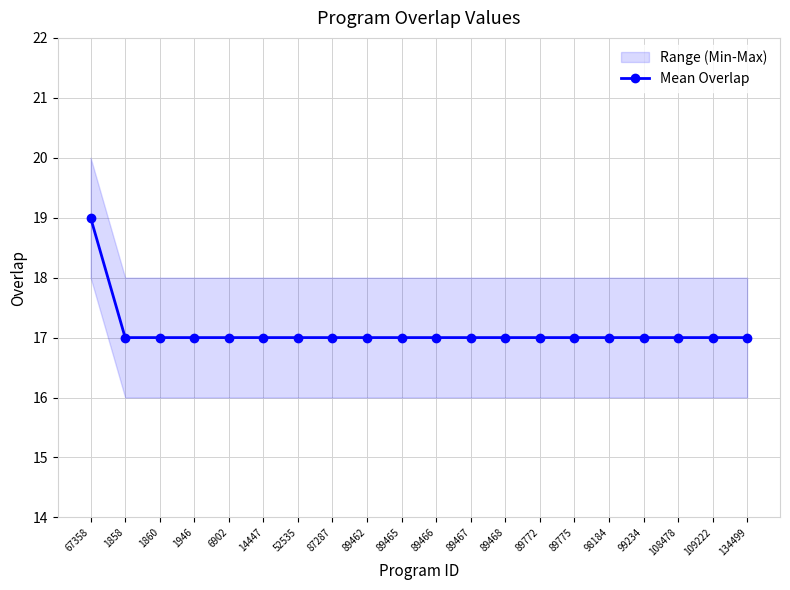

Reading left to right, what are all the values shown in this chart?

67358=19	1858=17	1860=17	1946=17	6902=17	14447=17	52535=17	87287=17	89462=17	89465=17	89466=17	89467=17	89468=17	89772=17	89775=17	98184=17	99234=17	108478=17	109222=17	134499=17